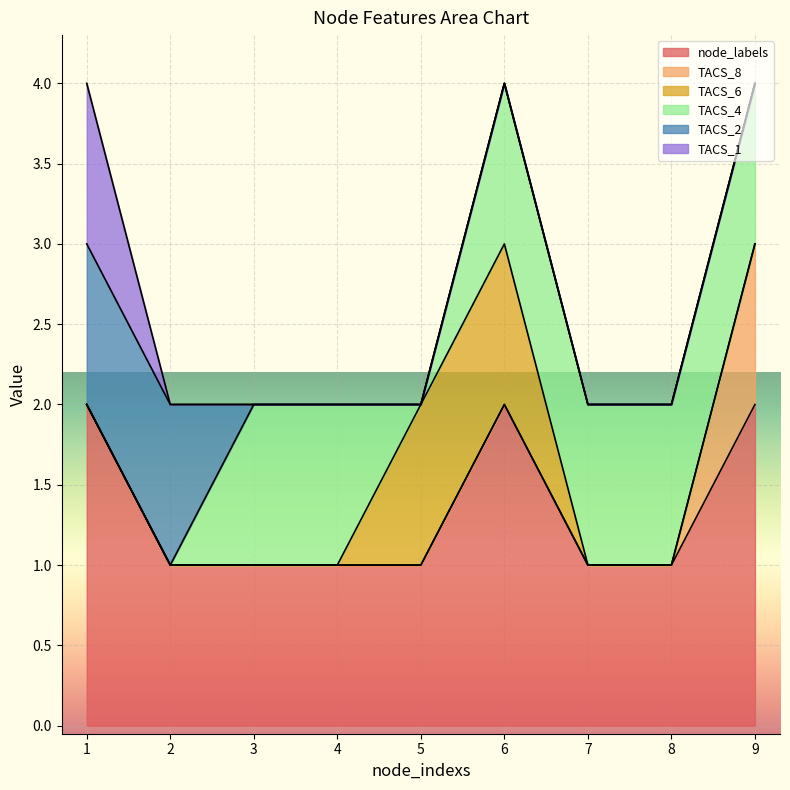

What is the sum of all TACS_8 values?

1